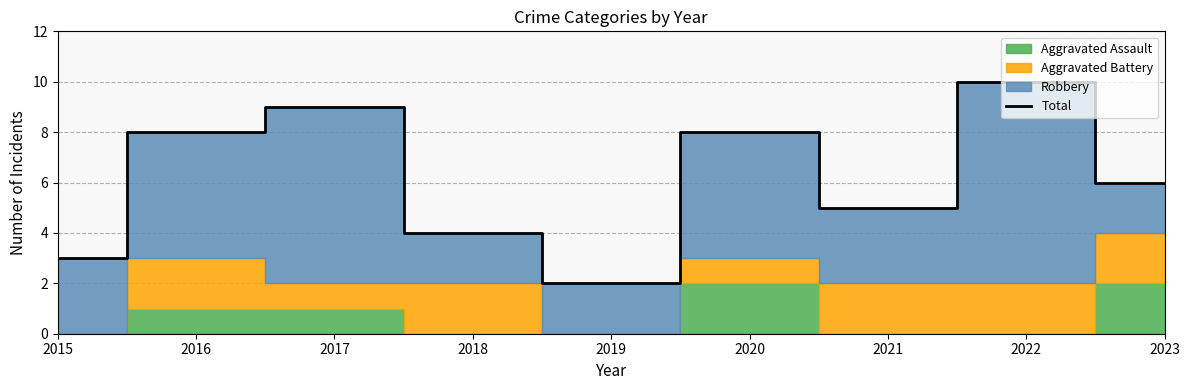

How many lines are shown in the chart?

1